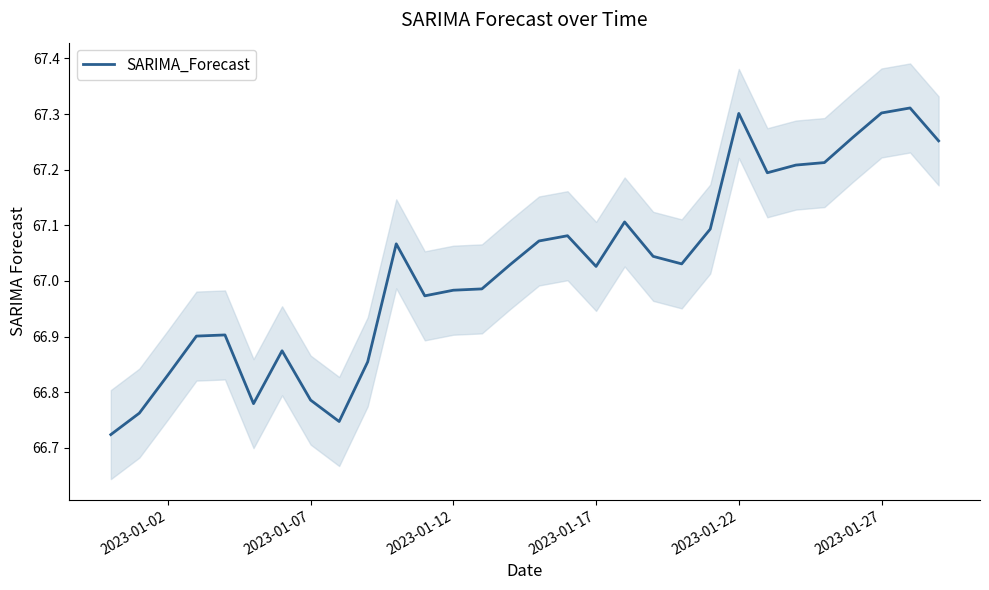

What is the sum of all values?

2010.7